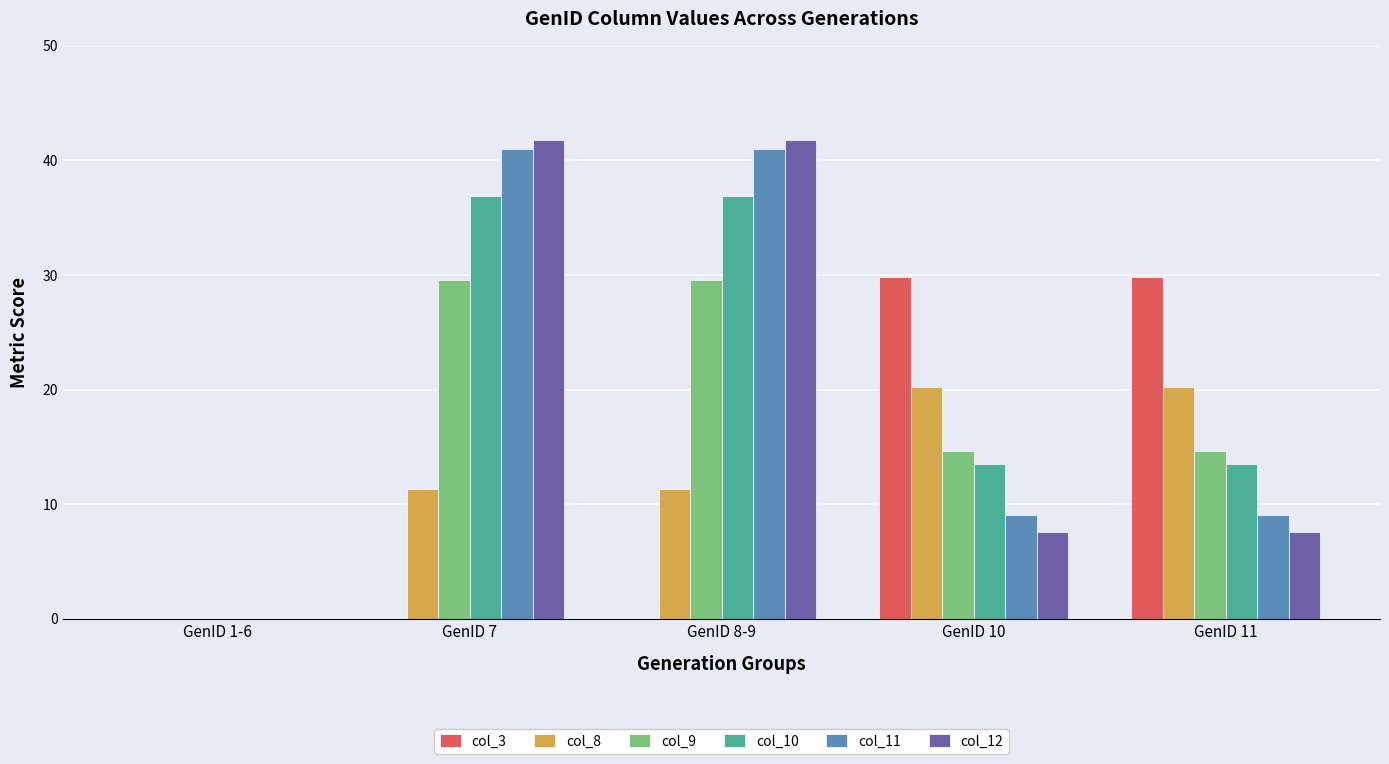

Count the number of data series in this chart.

6